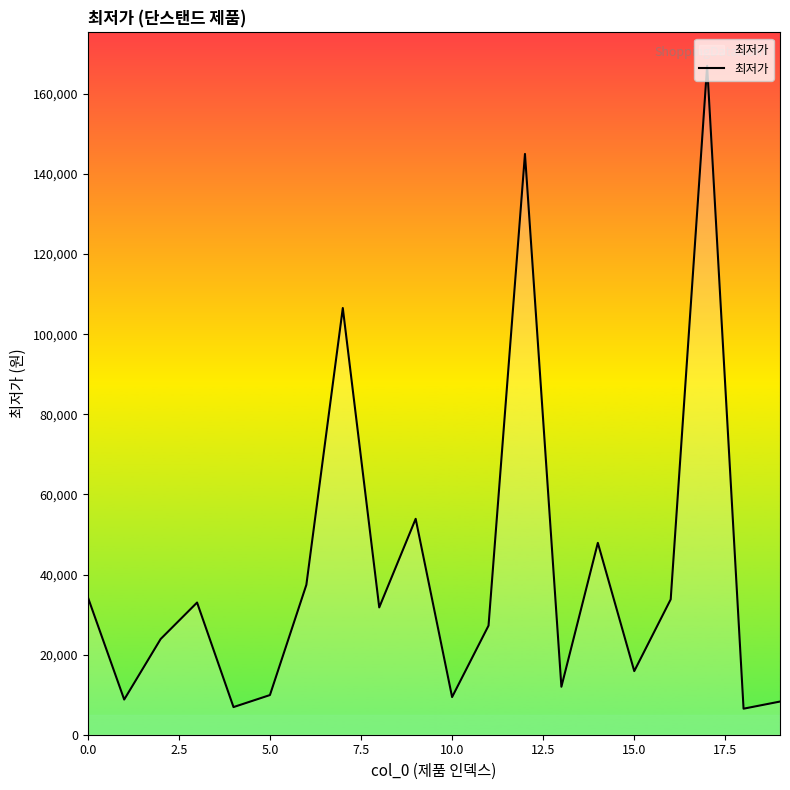

What is the difference between the maximum and minimum values?

160500